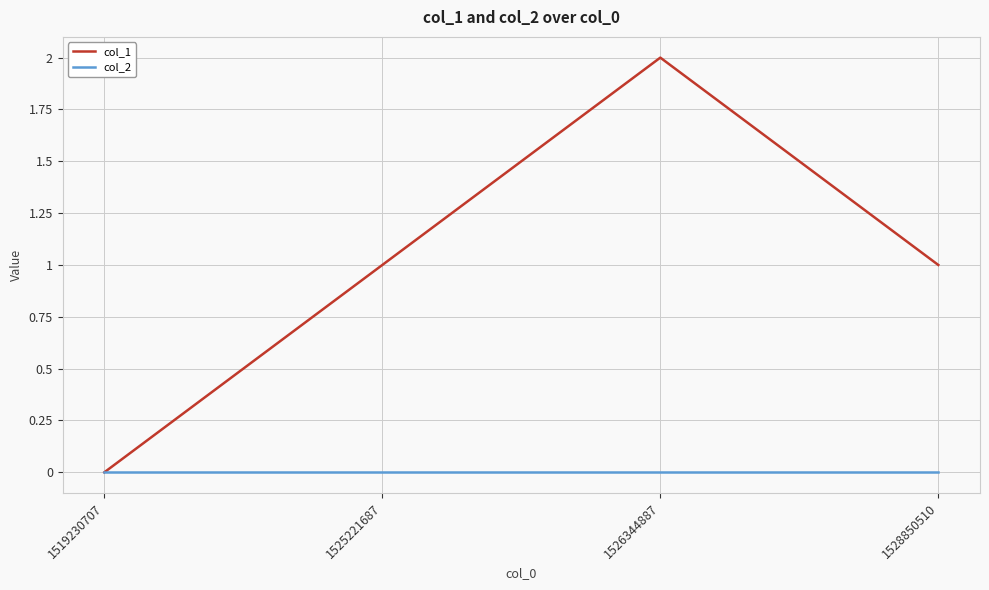

Reading right to left, list all the values displayed in this chart.

col_1: 1528850510=1	1526344887=2	1525221687=1	1519230707=0
col_2: 1528850510=0	1526344887=0	1525221687=0	1519230707=0